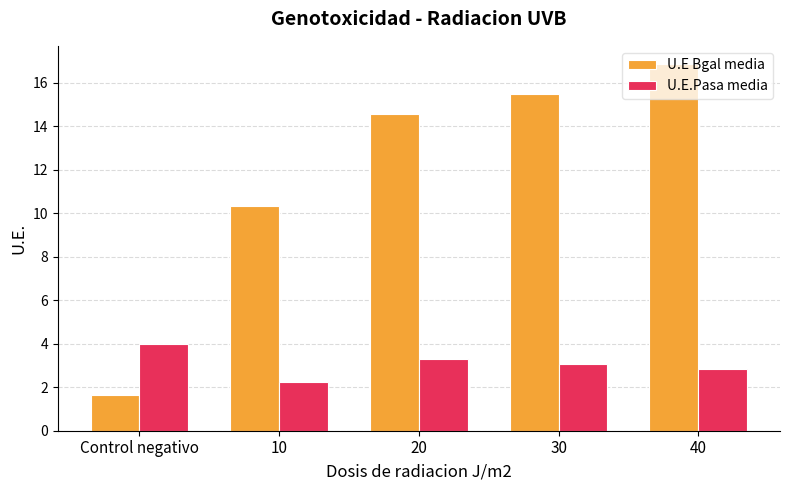

Rank the series by their average value, from highest to lowest.

U.E Bgal media, U.E.Pasa media